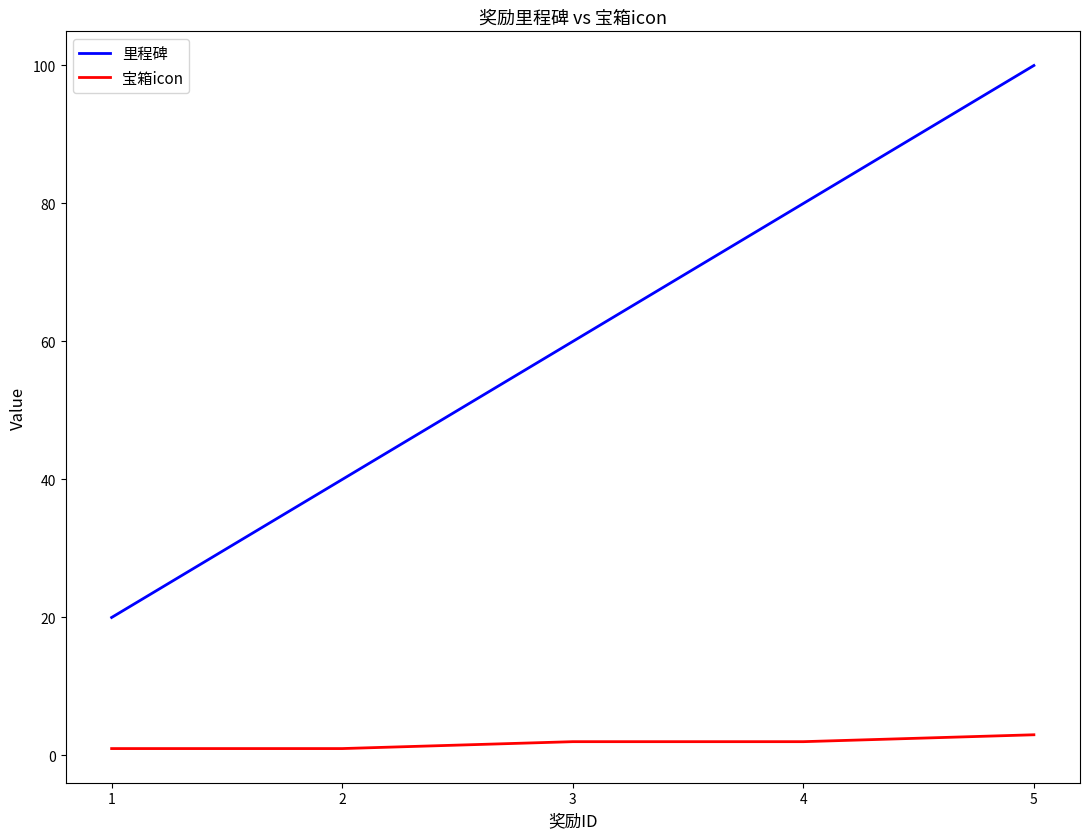

True or false: 宝箱icon and 里程碑 cross at least once.

False